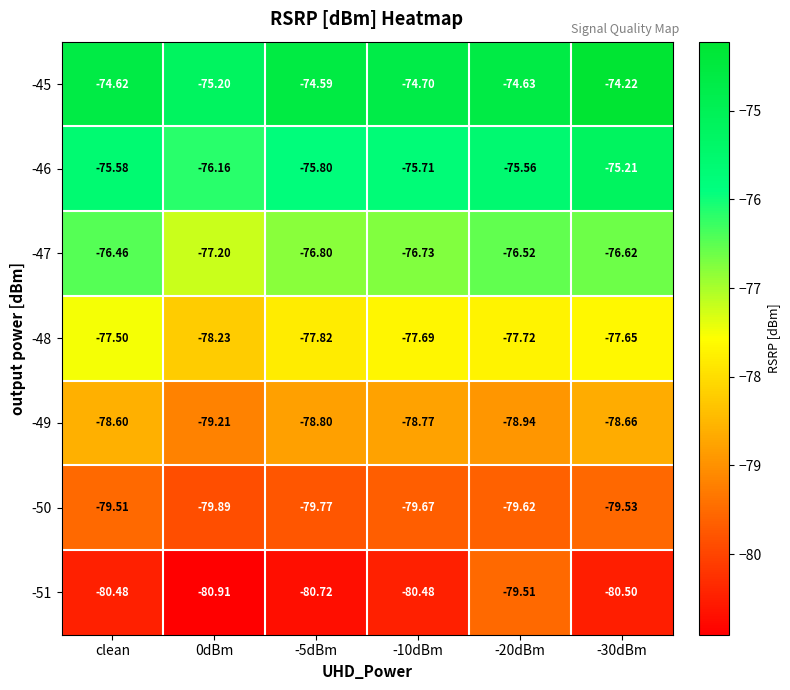

Which series has the largest total across all categories?

-45